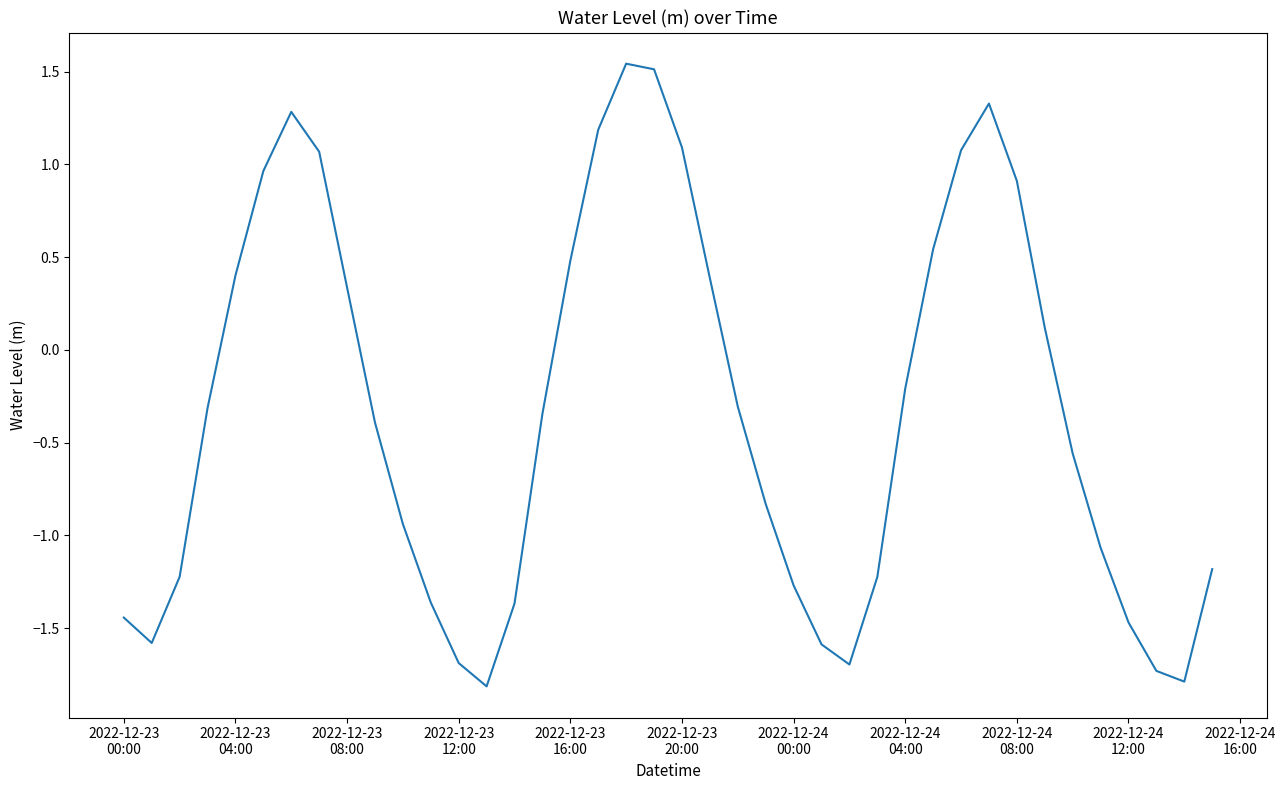

What is the smallest value displayed?

-1.8